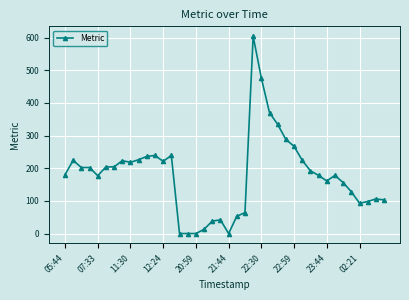

How many lines are shown in the chart?

1